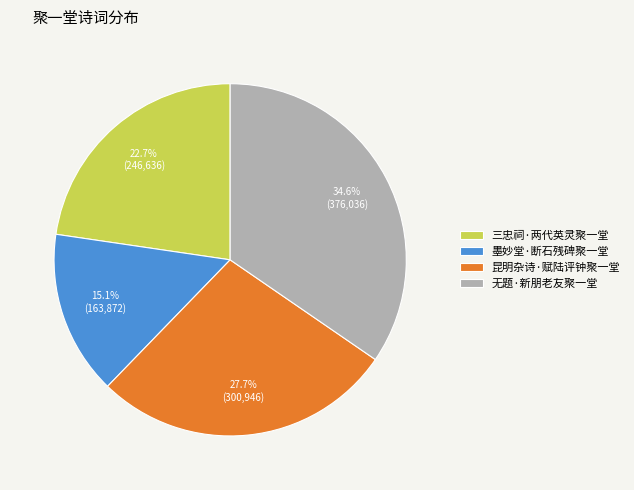

To the nearest percent, what is the combined percentage of 无题·新朋老友聚一堂 and 三忠祠·两代英灵聚一堂?

57%